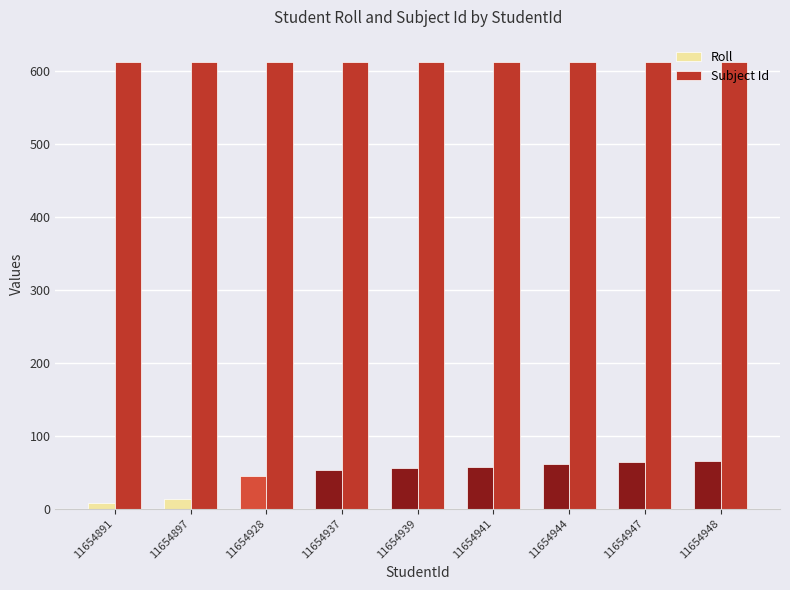

What is the sum of the Subject Id values at 11654937 and 11654939?

1224